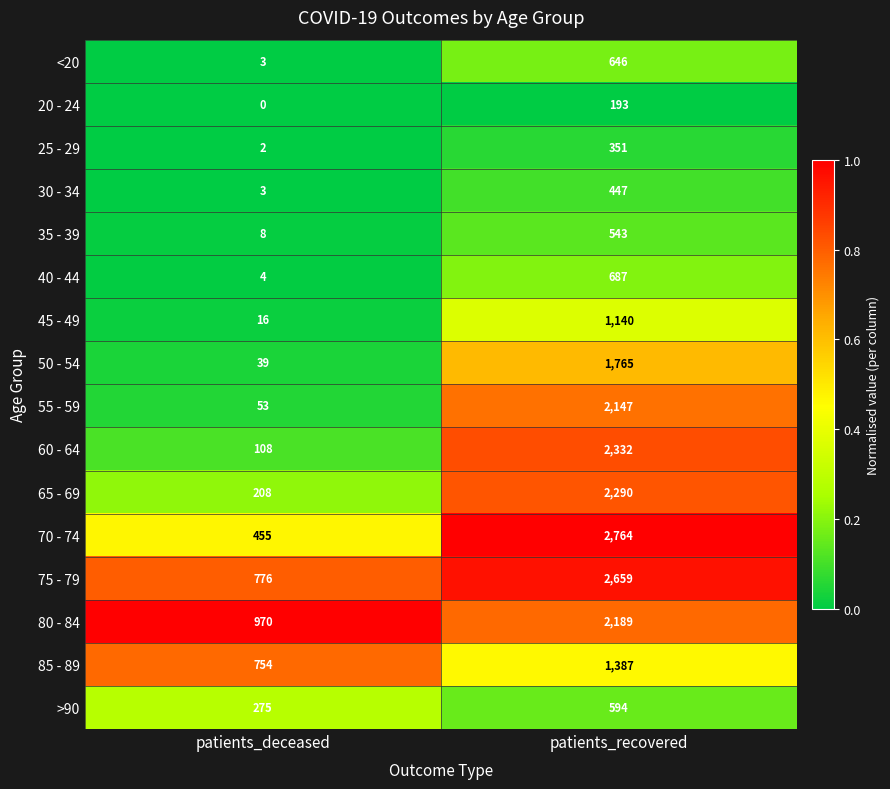

List the labels in order of 65 - 69 value, largest first.

patients_recovered, patients_deceased